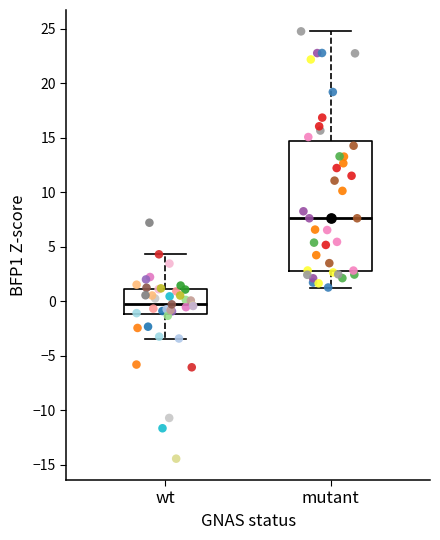

Where does the median line of the box for mutant sit on the y-axis? The values are not printed on the chart, so give them approximately, as read against the axis.

7.5